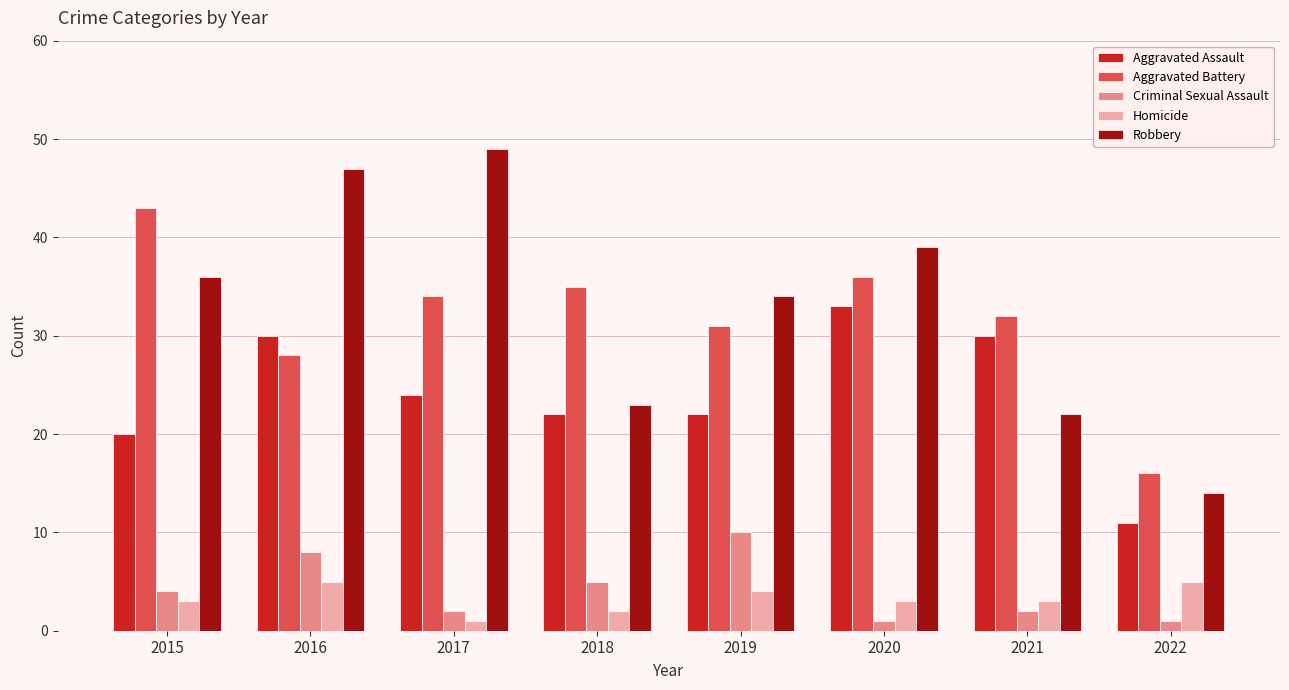

What is the difference between the maximum and minimum values in the Robbery series?

35